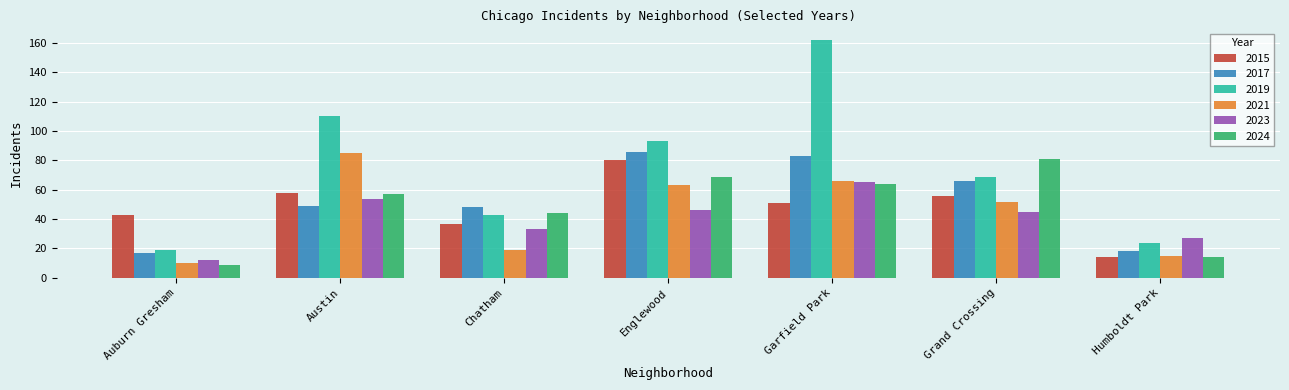

How many data points in 2021 are less than 52?

3